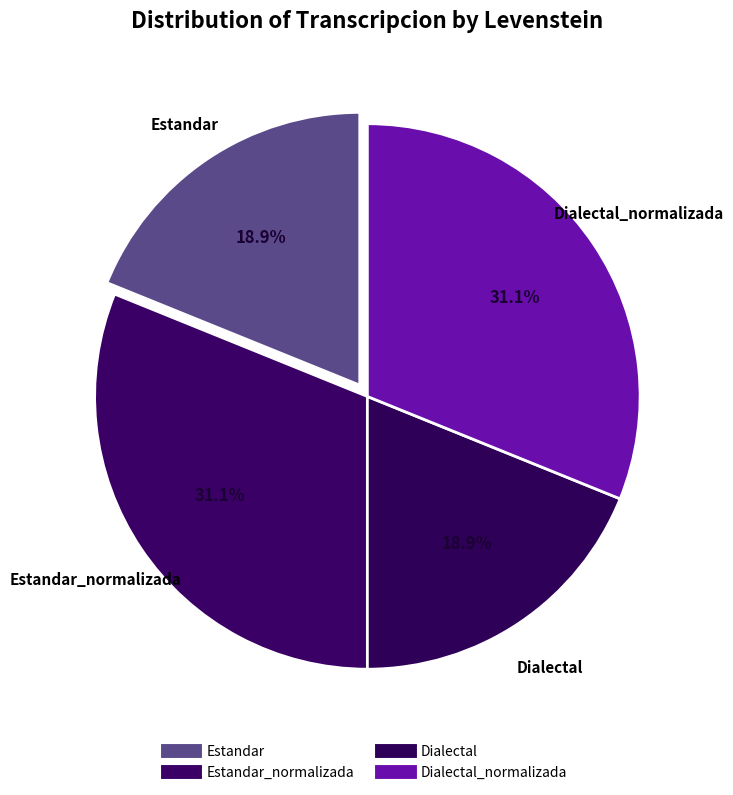

How many slices are in this pie chart?

4